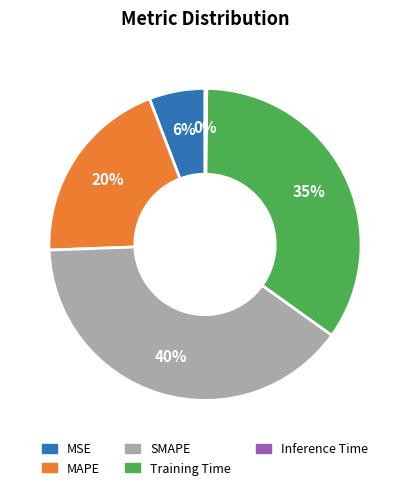

Is there a majority slice in this chart?

No